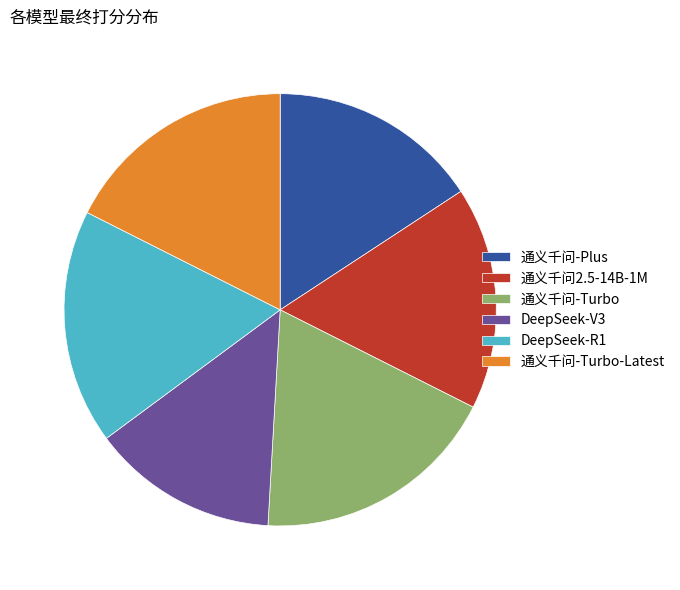

How many slices are in this pie chart?

6